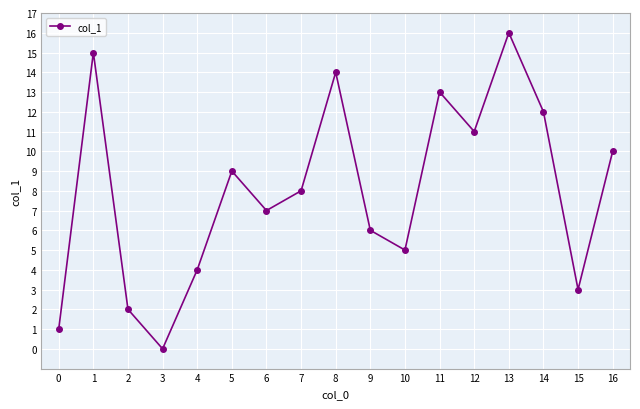

What is the greatest value displayed?

16